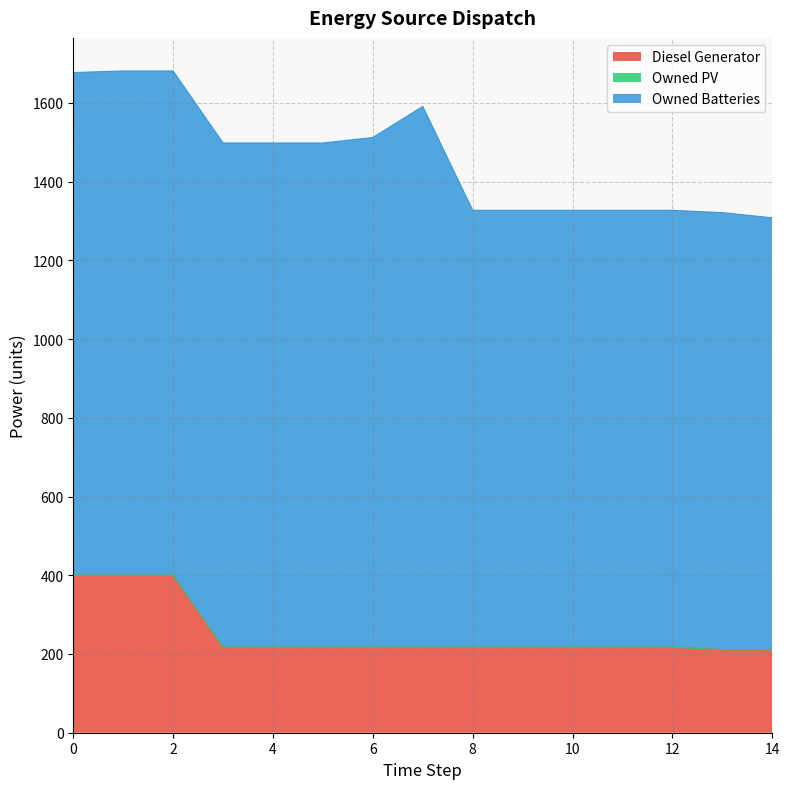

What is the average value of the Diesel Generator series?

253